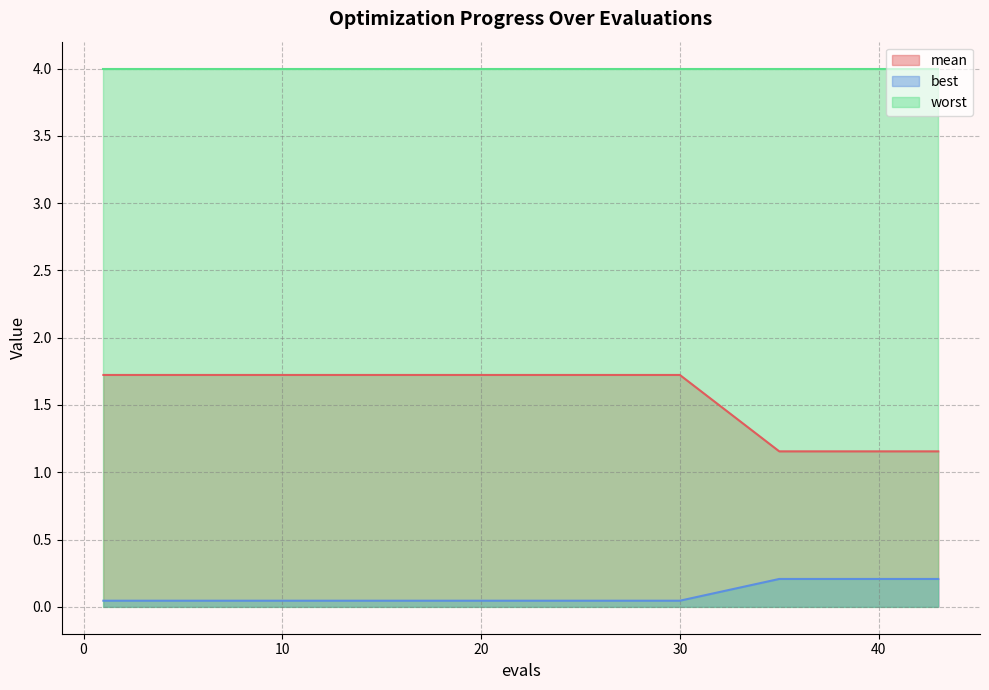

Which series changed the most between 20 and 43?

mean